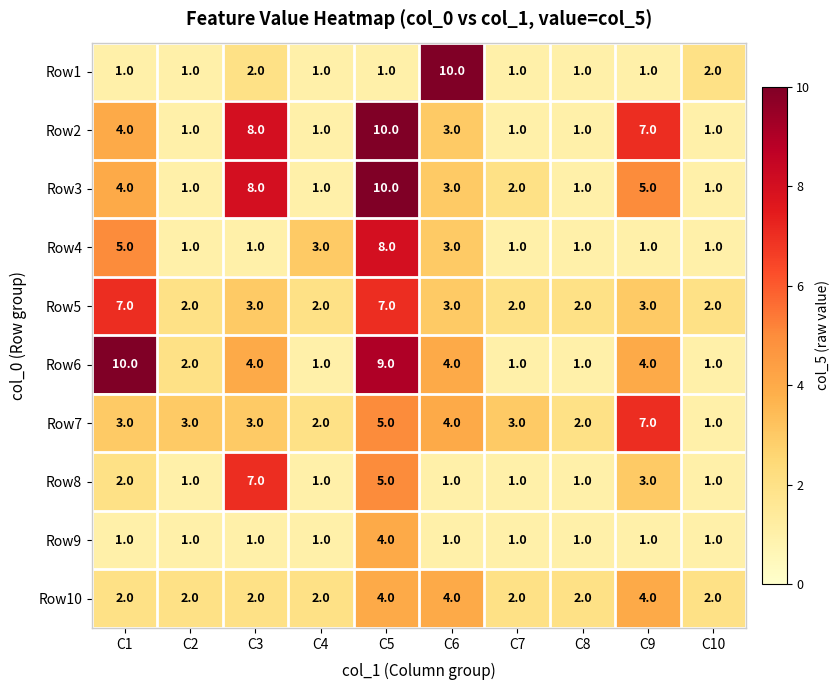

The Row4 series shows 1 at C8. True or false?

True